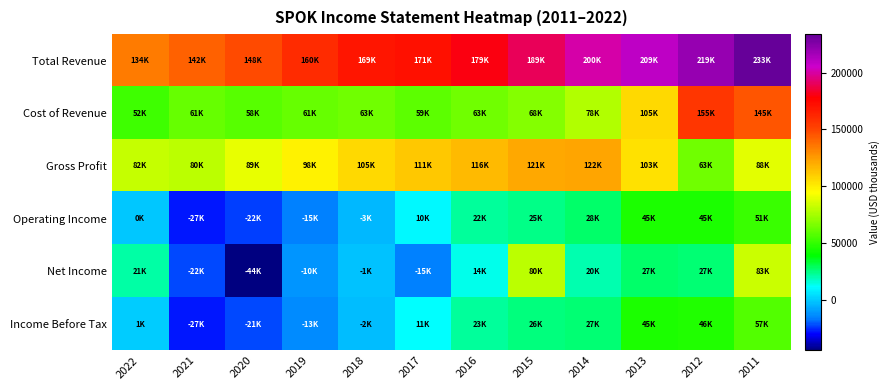

What is the maximum value shown in the chart?

233700